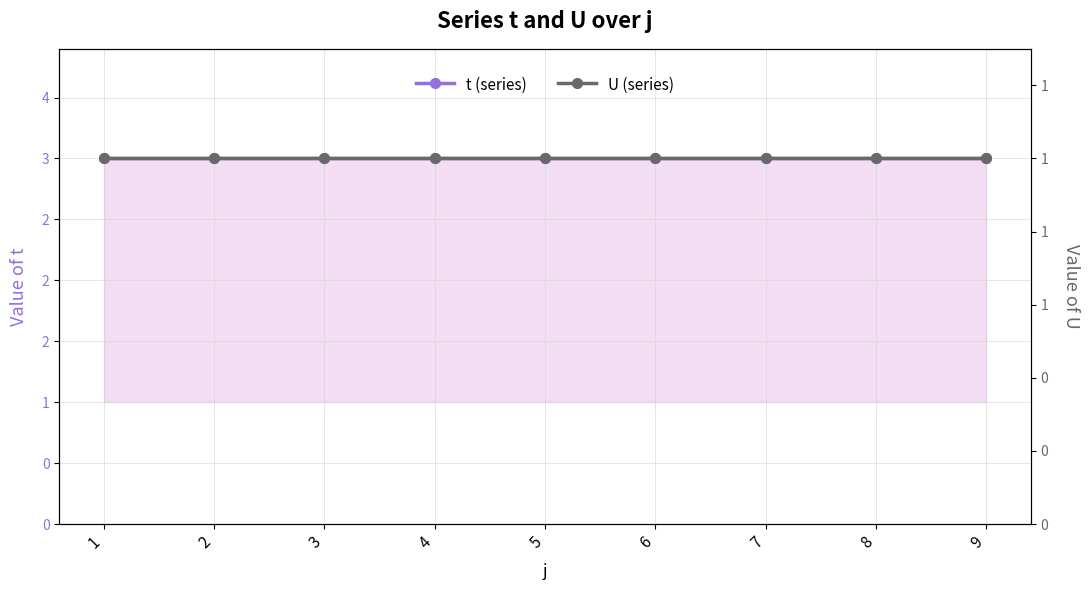

What is the spread (max minus min) of values at 3?

2